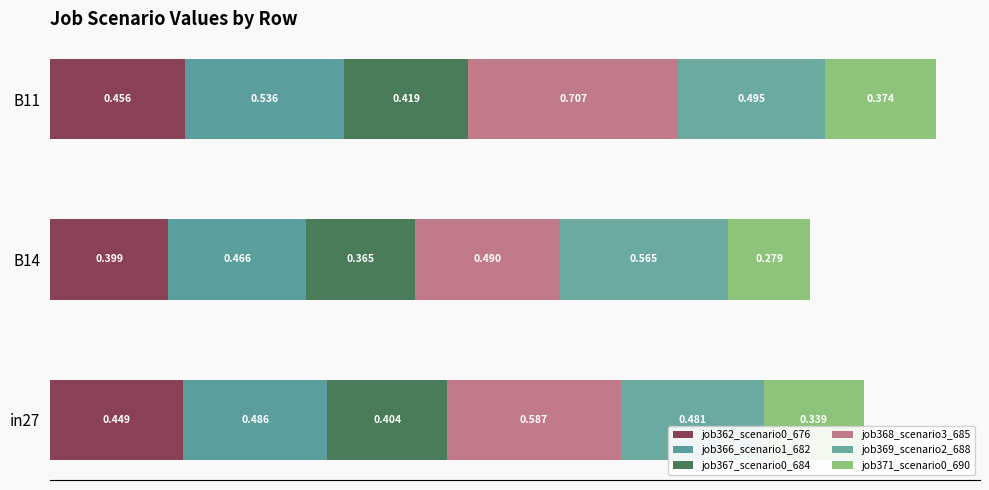

How many series are shown in this chart?

6